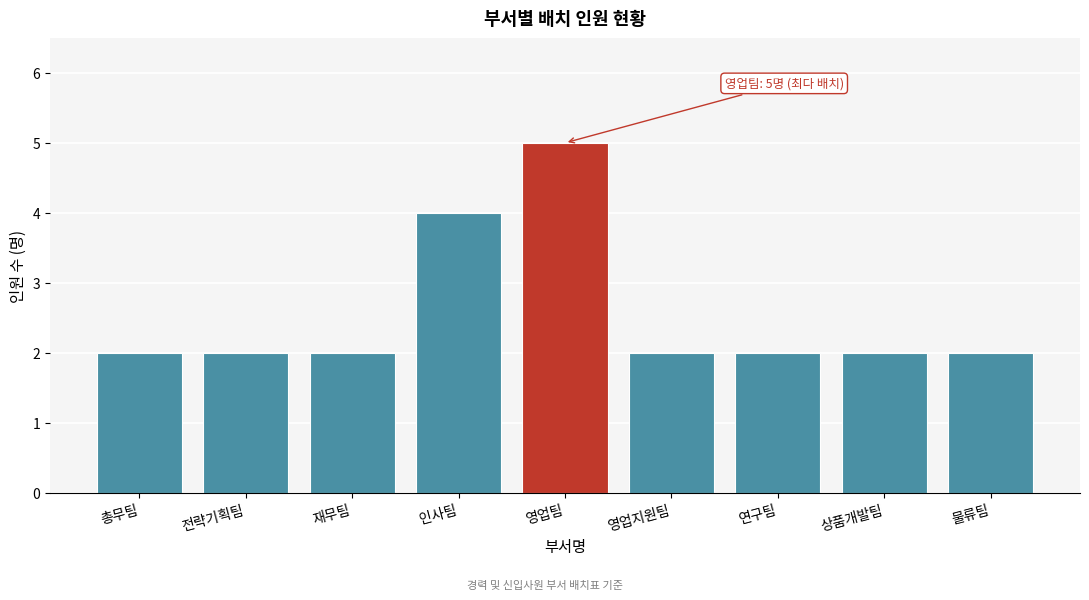

Reading right to left, list all the values displayed in this chart.

2	2	2	2	5	4	2	2	2